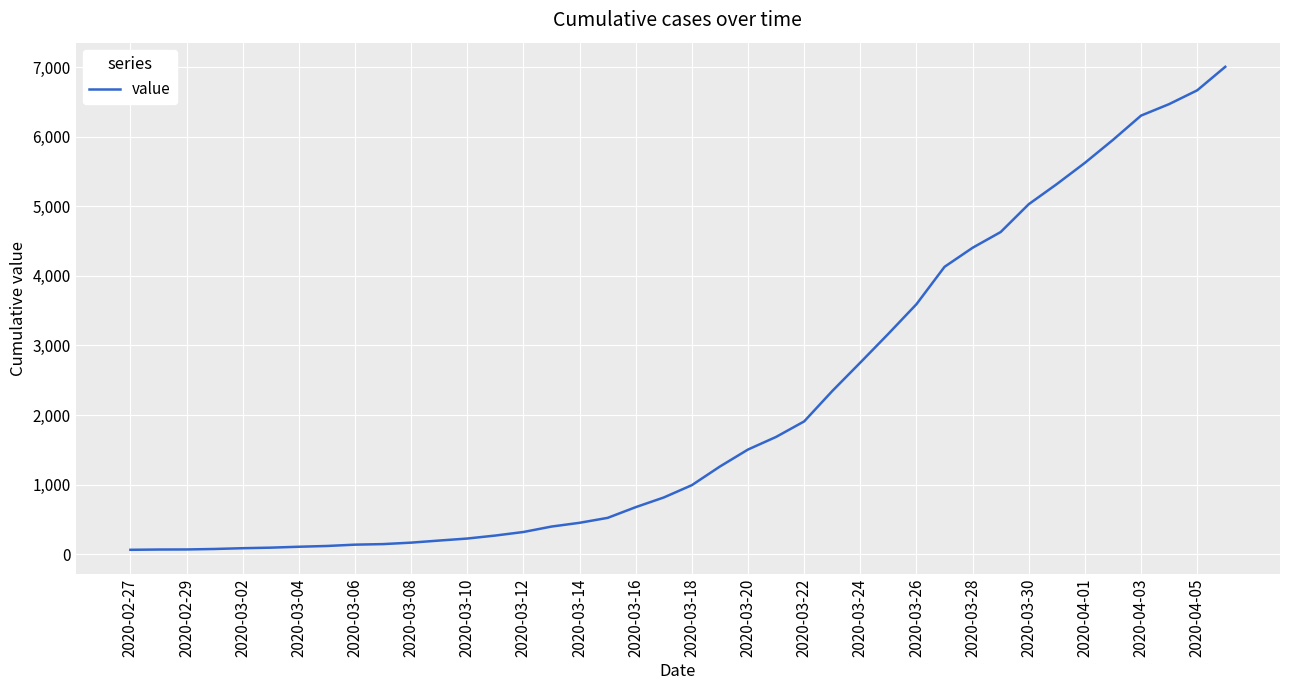

What is the greatest value displayed?

7004